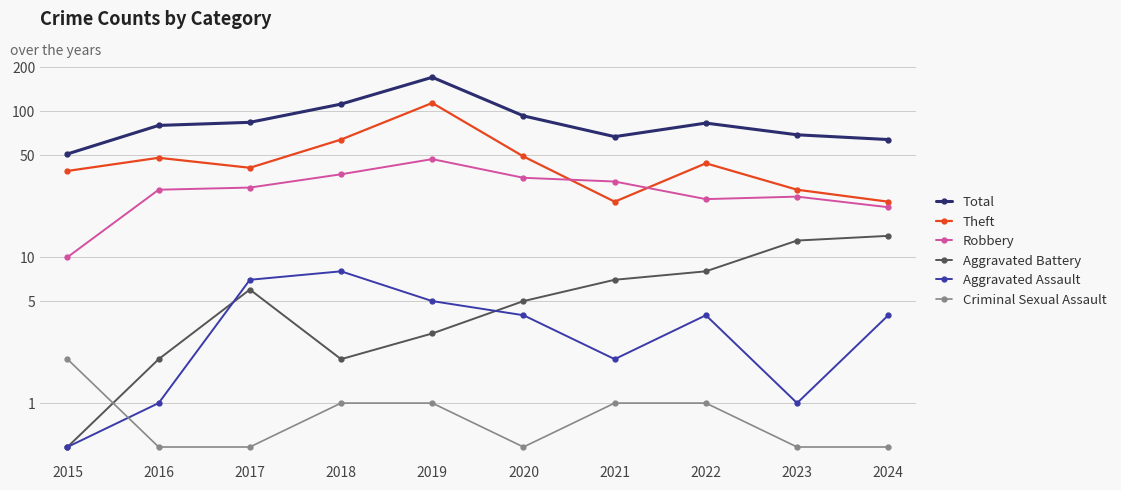

What is the total value across all series at 2017?

168.5